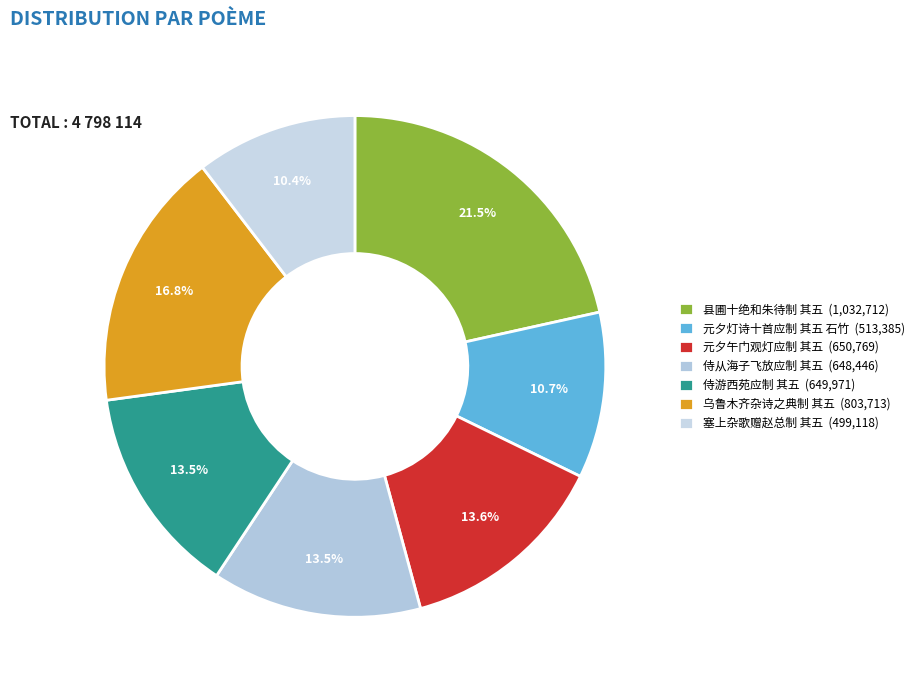

True or false: 元夕午门观灯应制 其五 accounts for 14% of the total.

True